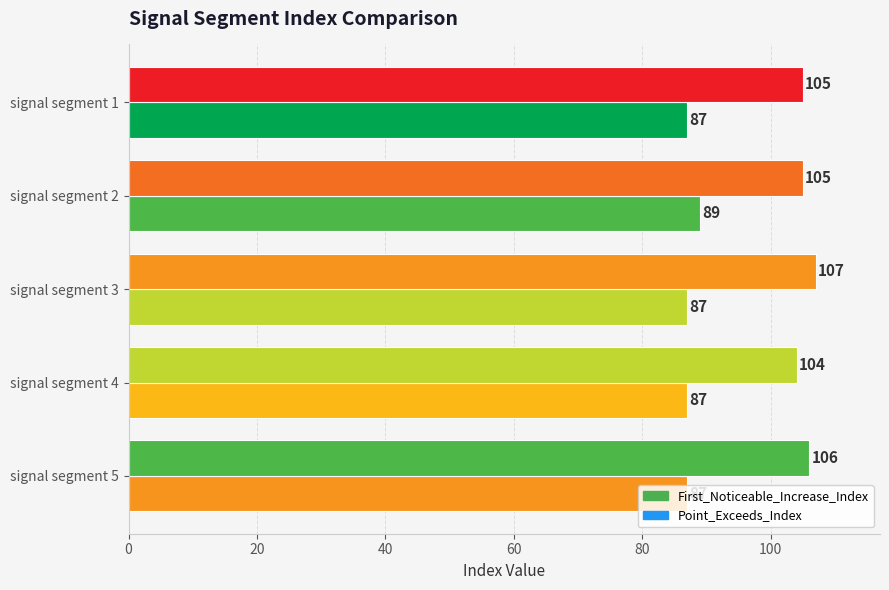

Which series has the largest total across all categories?

Point_Exceeds_Index